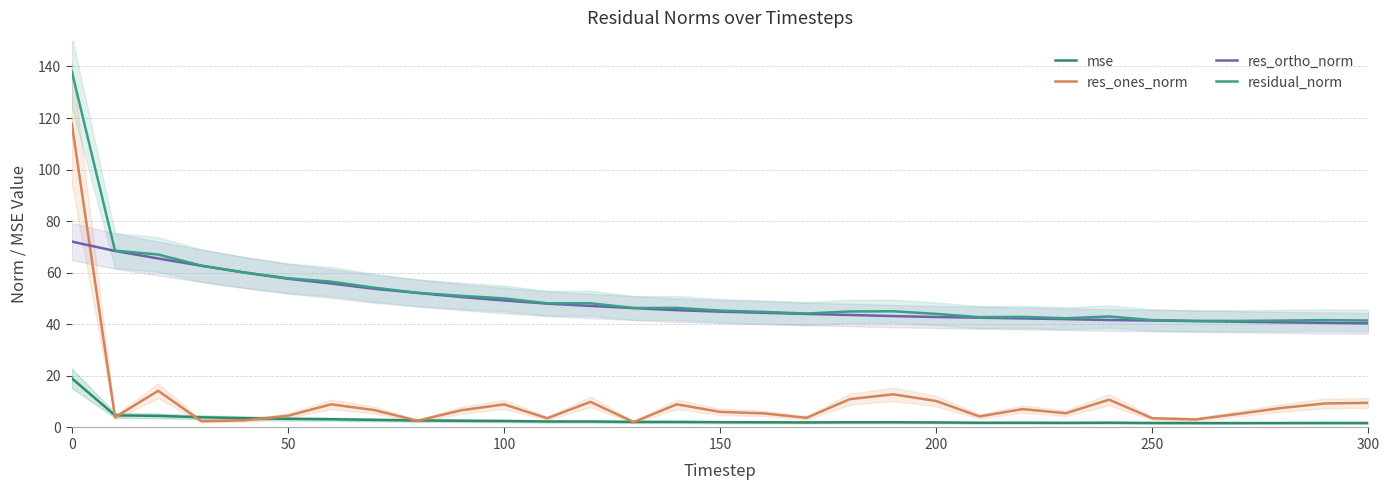

Read the mse value at 200.

1.9